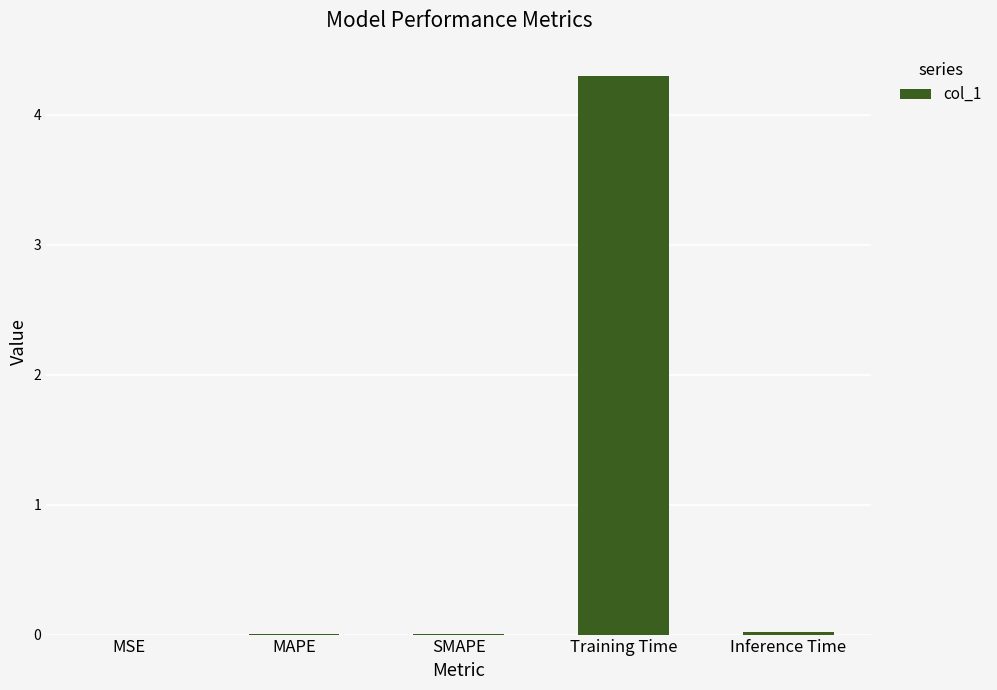

The value at MAPE is 0.0. True or false?

True